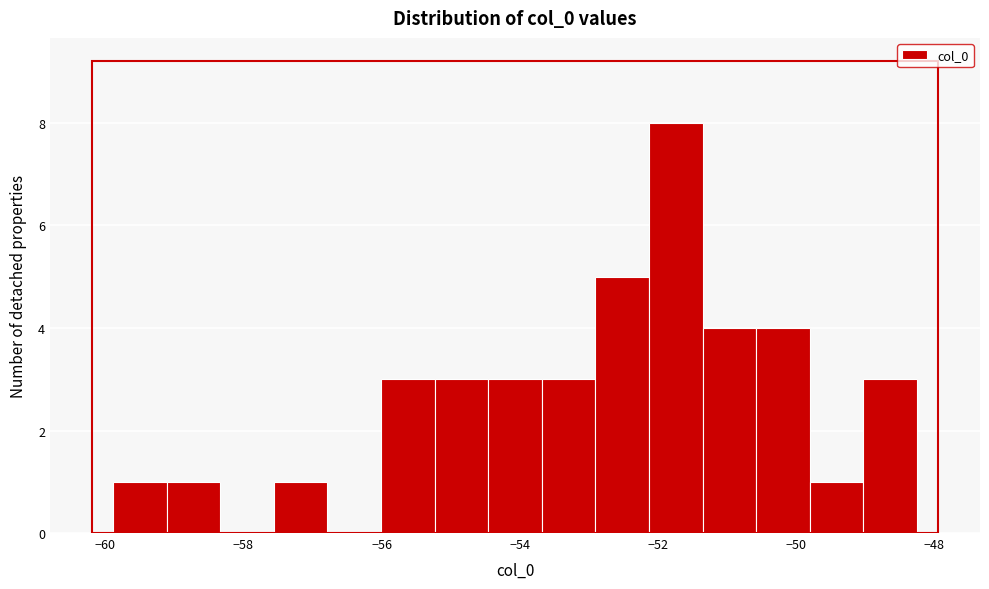

Around what value on the x-axis is the tallest bar? Give the approximate position of its centre, as read against the axis.

-51.8